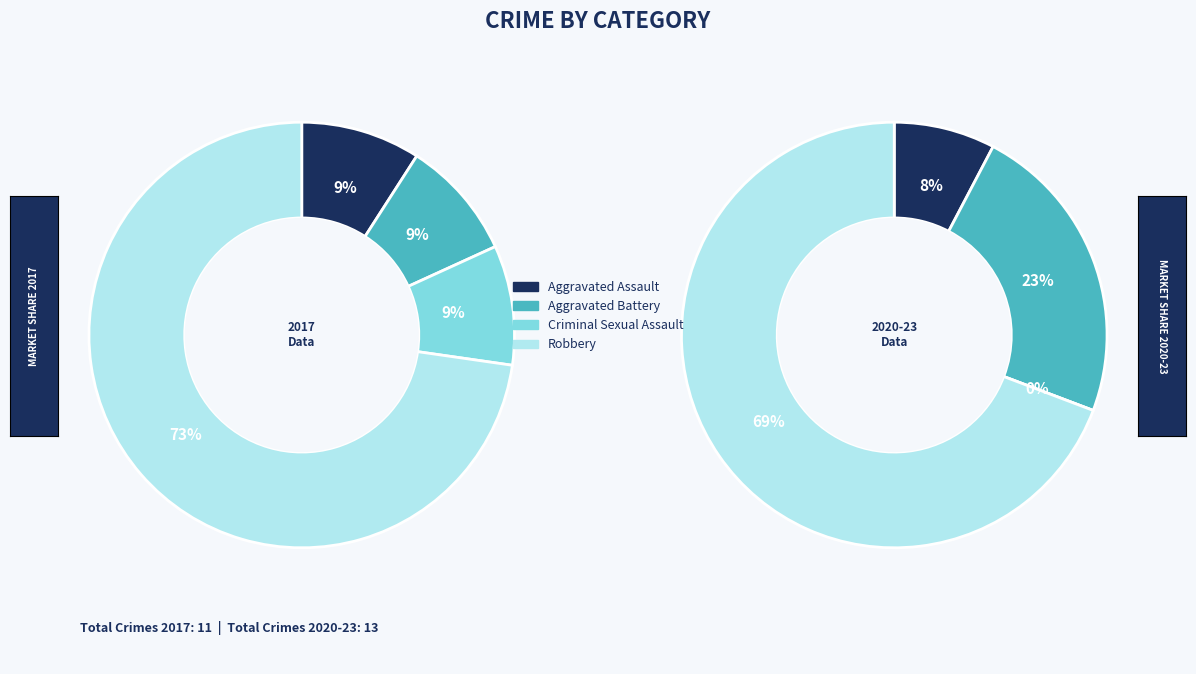

Does any single category account for the majority?

Yes